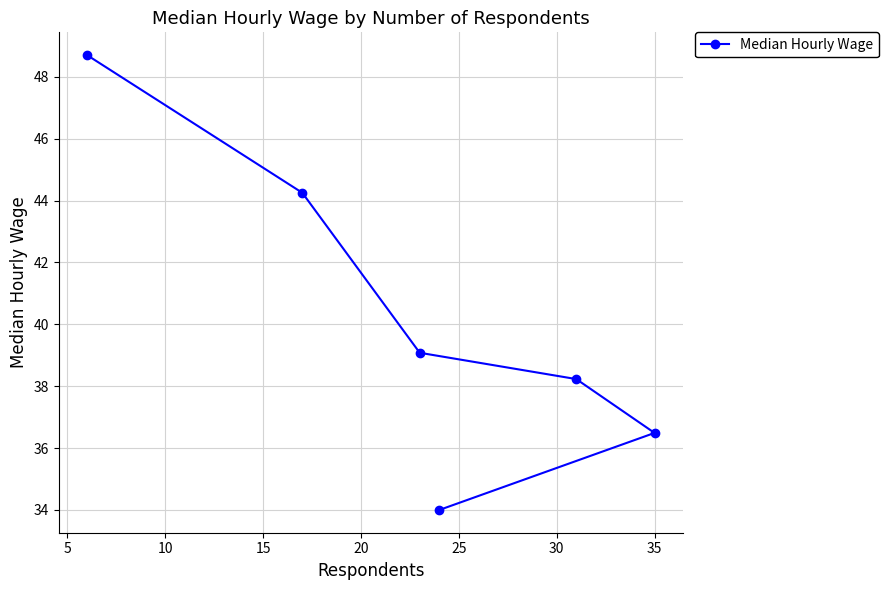

What is the maximum value shown in the chart?

48.7